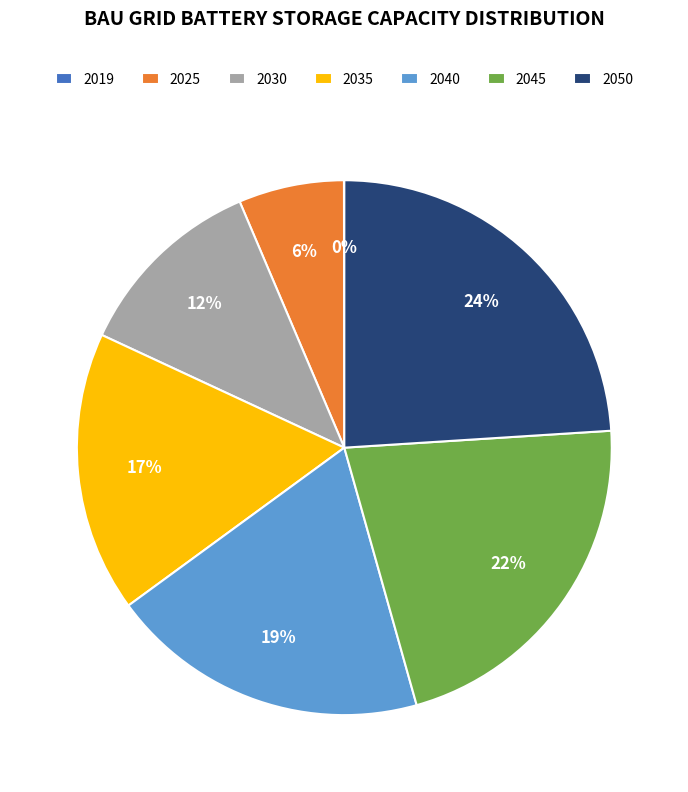

Do 2035 and 2025 together represent more than half of the pie?

No